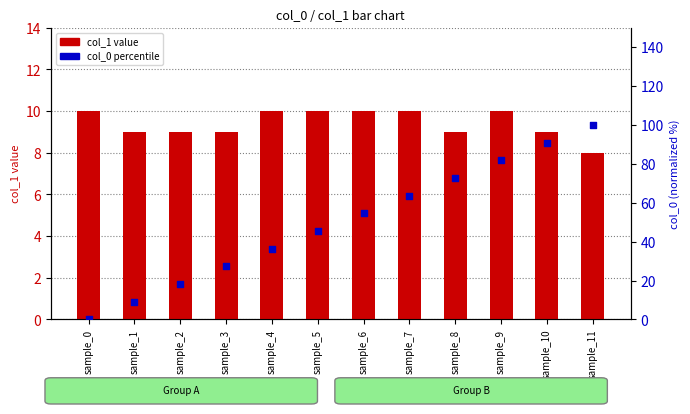

At how many categories does at least one series exceed 81?

3